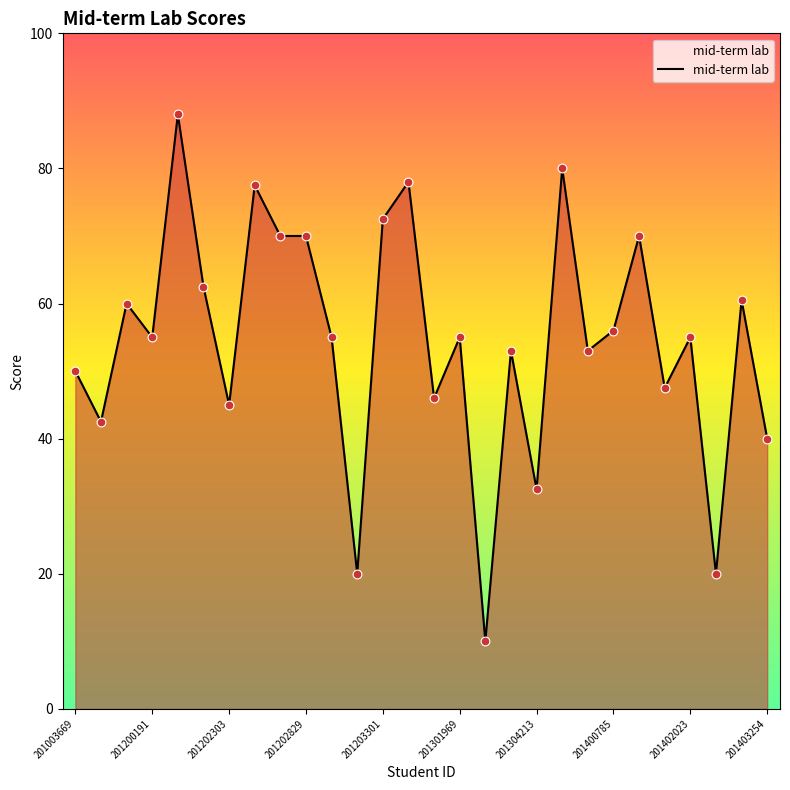

What is the minimum value shown in the chart?

10.0